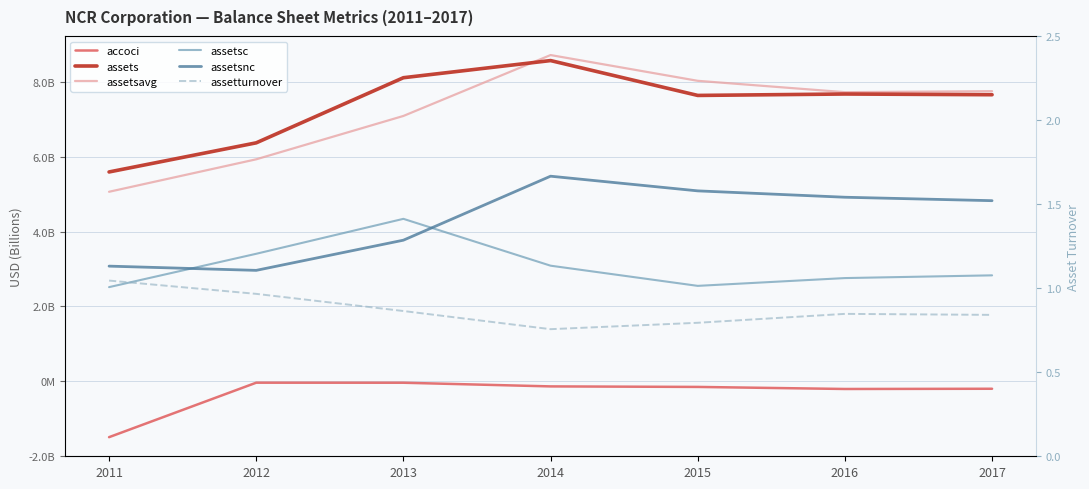

Rank the series by their maximum value, from highest to lowest.

assetsavg, assets, assetsnc, assetsc, assetturnover, accoci